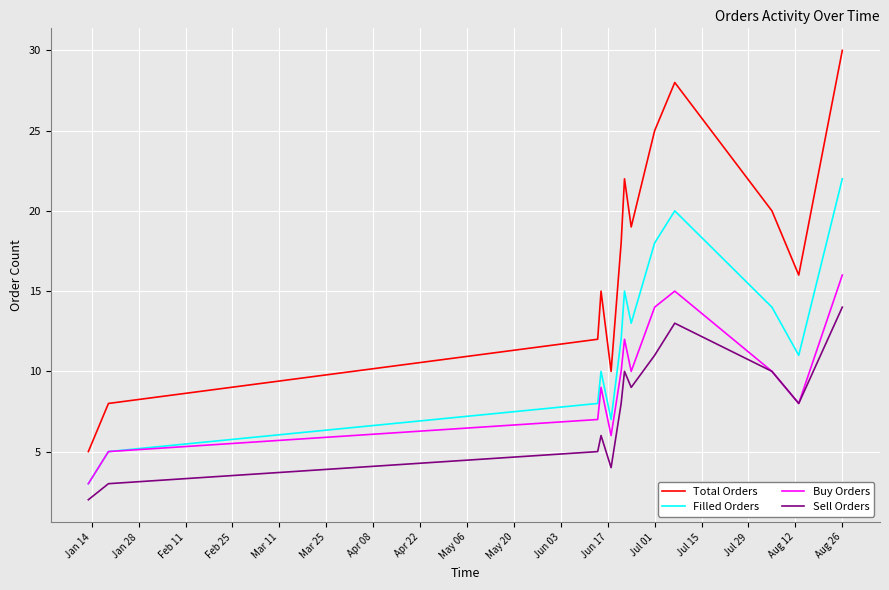

True or false: Sell Orders and Total Orders intersect in this chart.

False